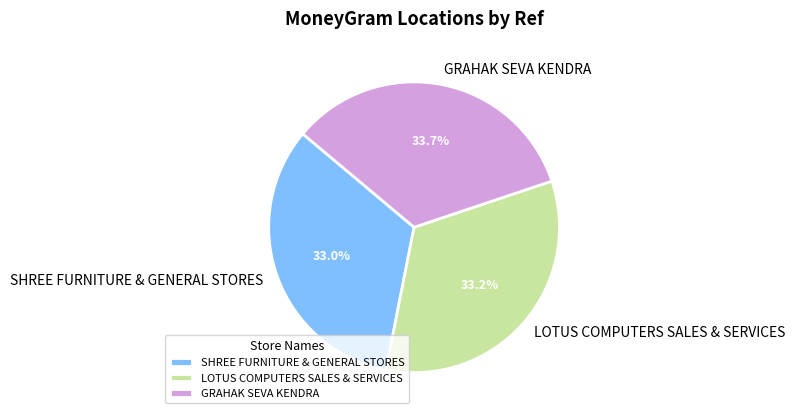

To the nearest percent, what is the average slice percentage?

33%